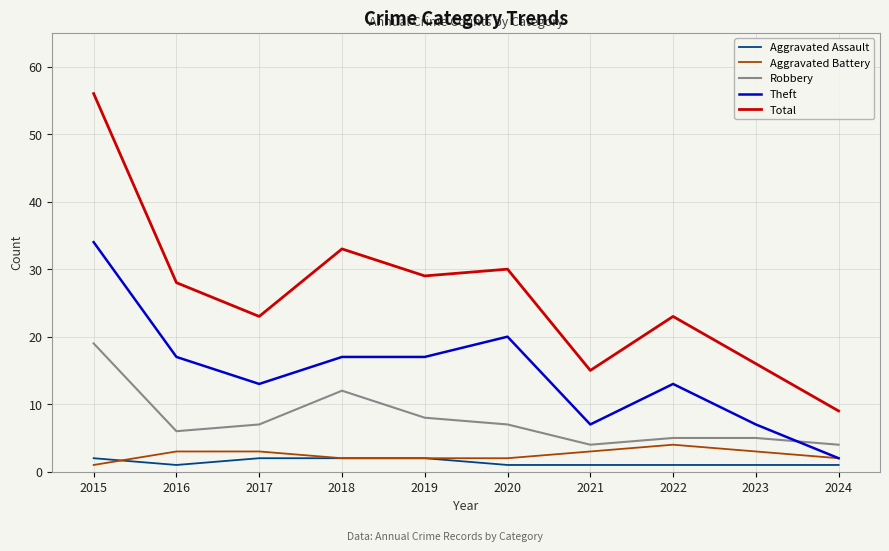

Is this an area chart (filled region under the line)?

No